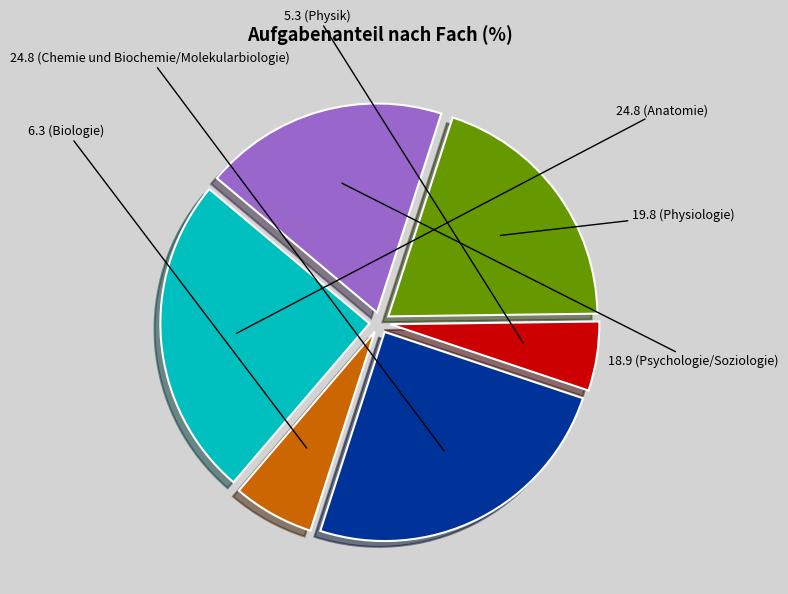

Is there any slice that represents more than half of the pie?

No